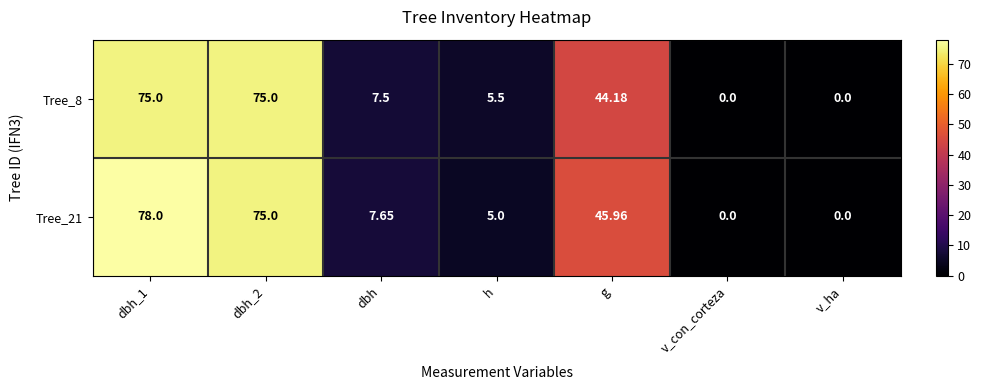

Where is Tree_8 nearest to the value 37?

g